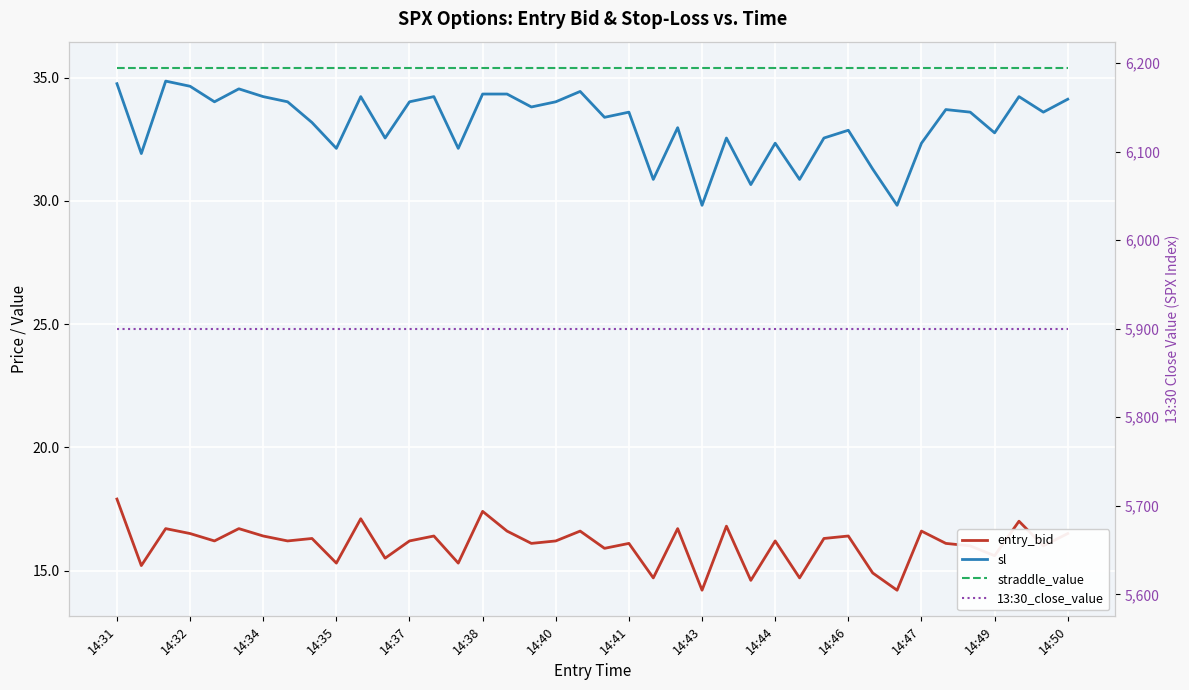

Which category has the highest value across all series?

14:31